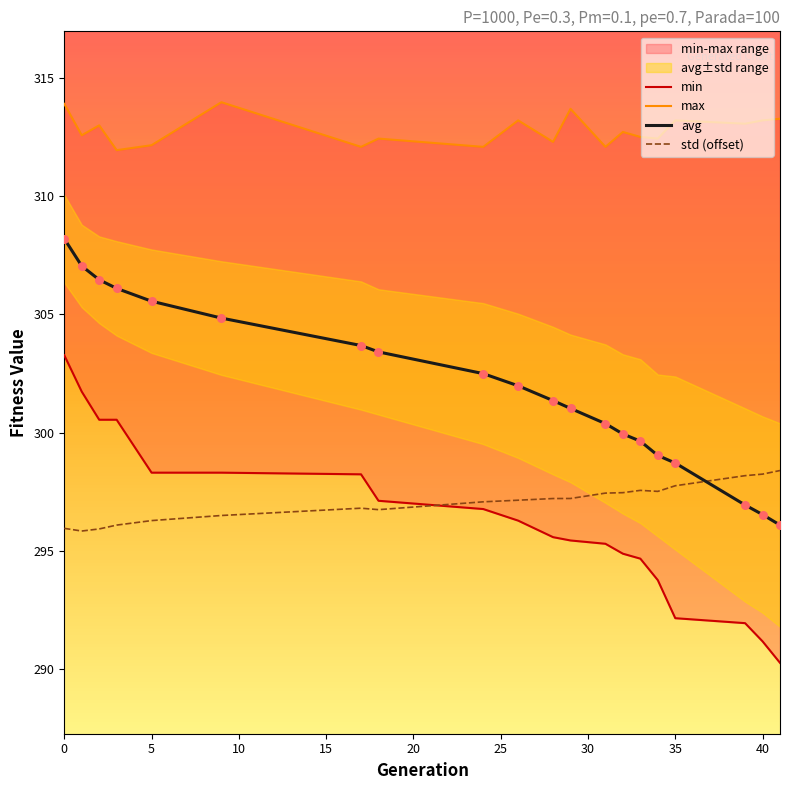

What is the total value across all series at 34?

1202.7